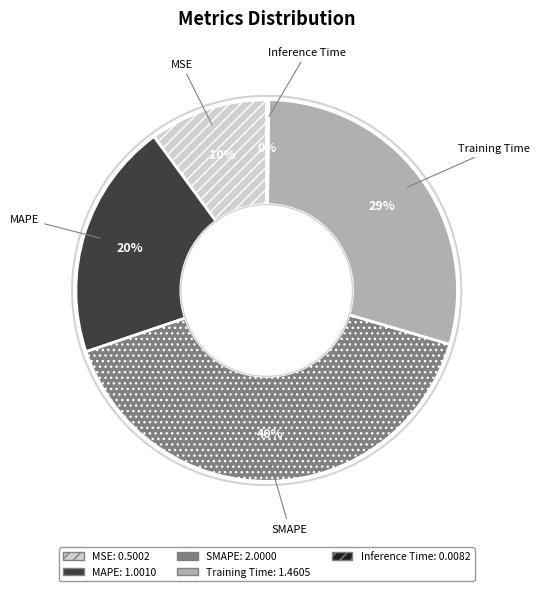

To the nearest percent, what is the difference between the SMAPE and MAPE slice percentages?

20%